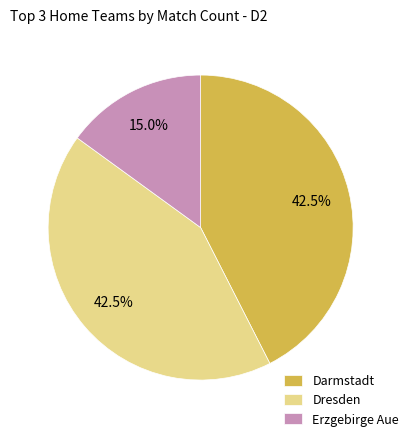

What is the ratio of the value at Darmstadt to the value at Erzgebirge Aue?

2.8